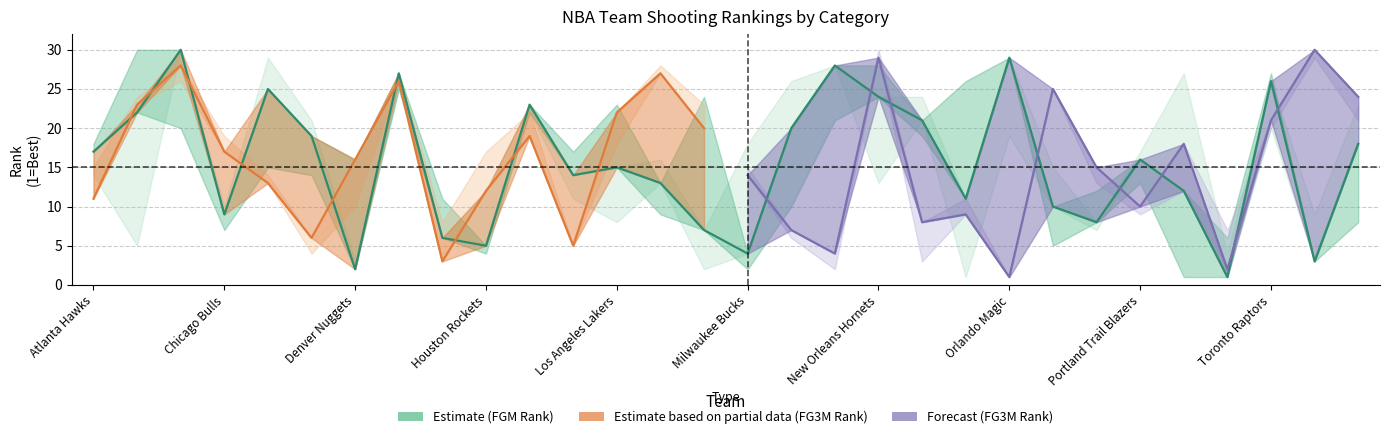

True or false: FG_PCT_RANK has more than 2 points higher than both neighbors.

True